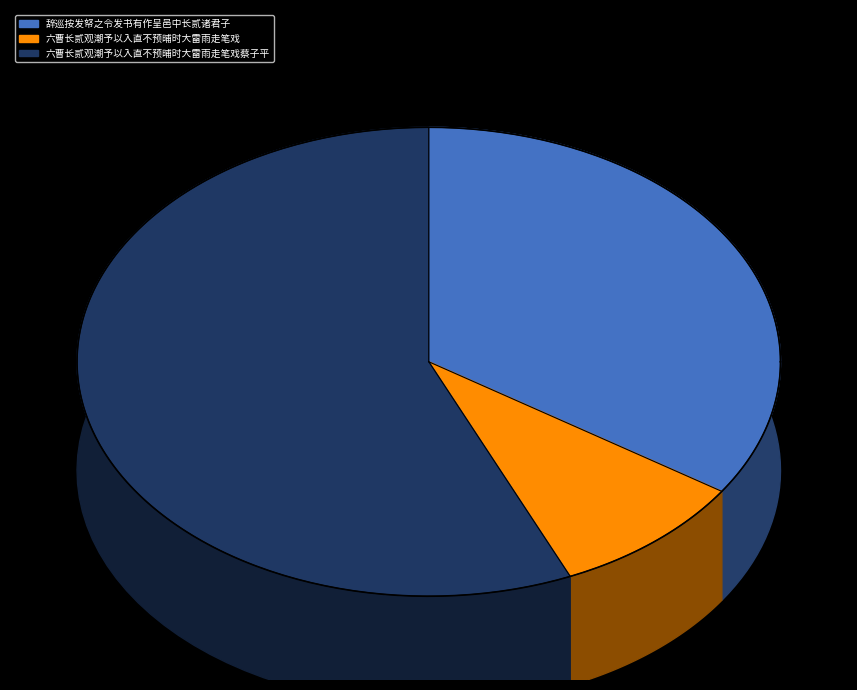

To the nearest percent, what portion does 六曹长贰观潮予以入直不预晡时大雷雨走笔戏 represent?

9%